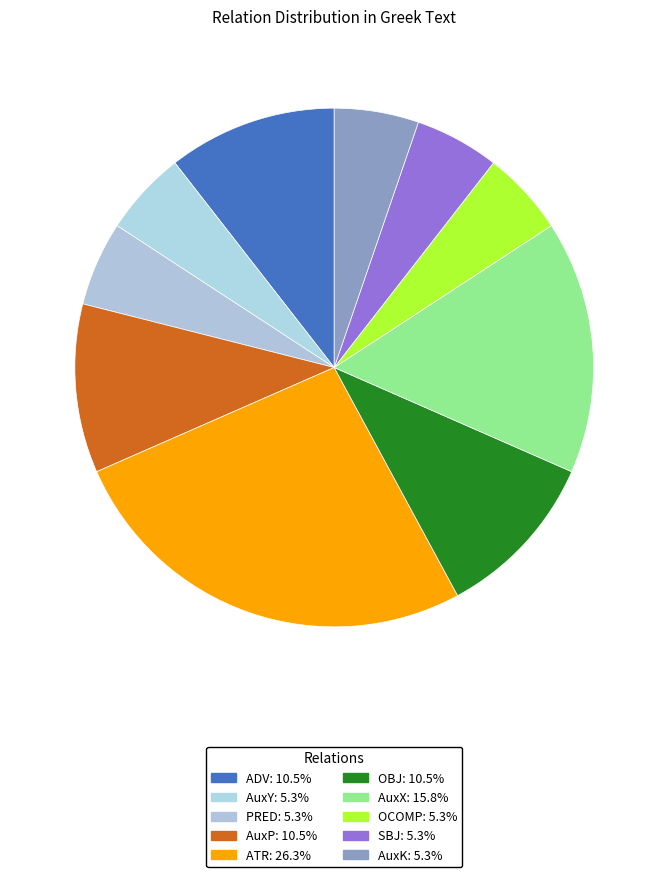

To the nearest percent, what is the difference between the SBJ and ADV slice percentages?

5%